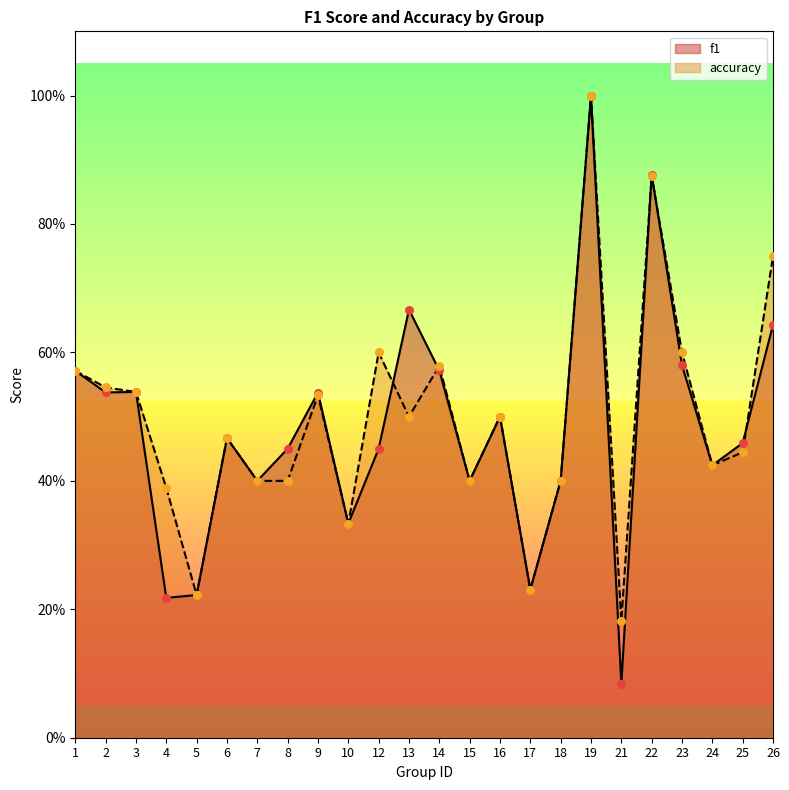

Which series has the largest Y range (max minus min)?

f1